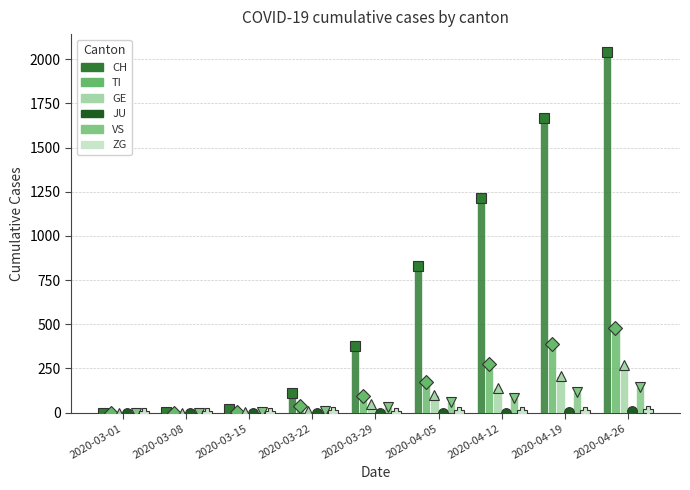

What is the average value of the TI series?

161